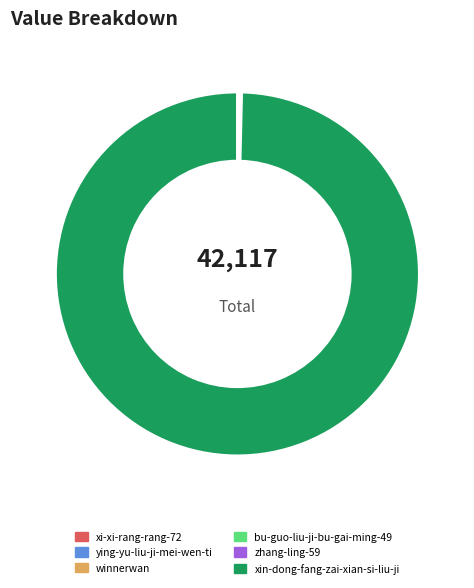

Which slice is the largest?

xin-dong-fang-zai-xian-si-liu-ji